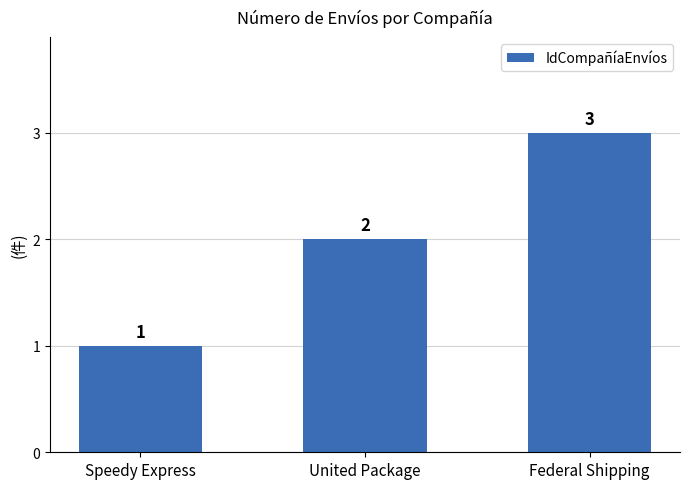

Reading left to right, transcribe all the data shown in this chart.

1	2	3